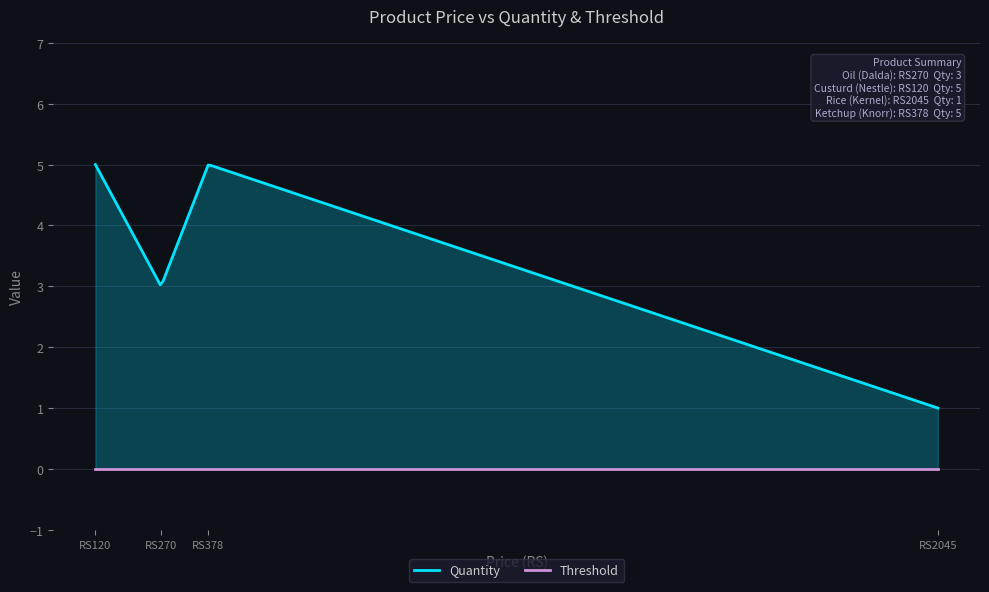

True or false: Threshold and Quantity intersect in this chart.

False